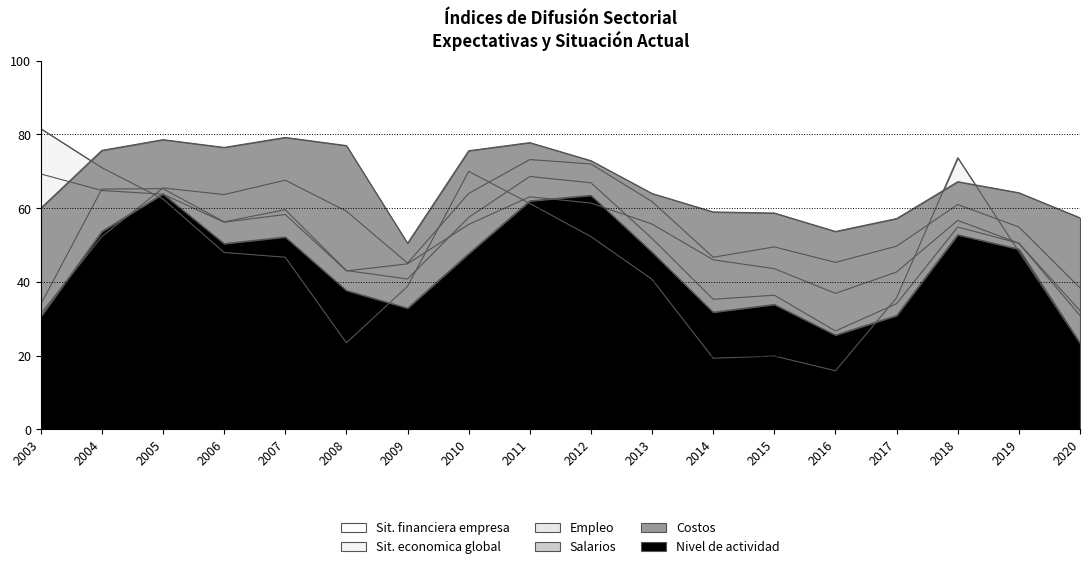

Which series ends up on top after the final intersection of Sit. financiera empresa and Salarios?

Salarios